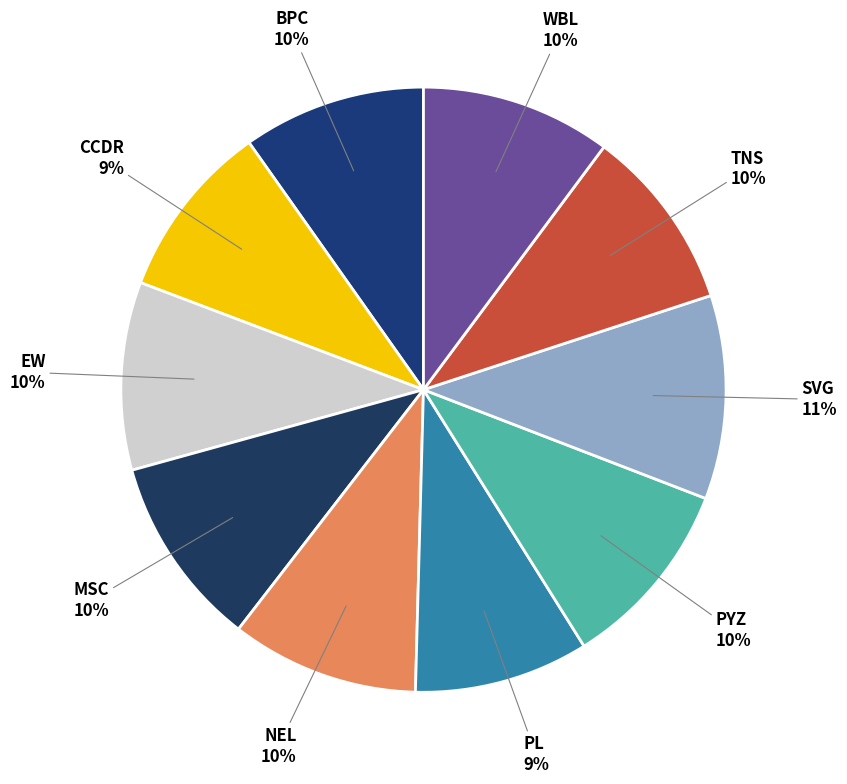

Which slice is the largest?

SVG